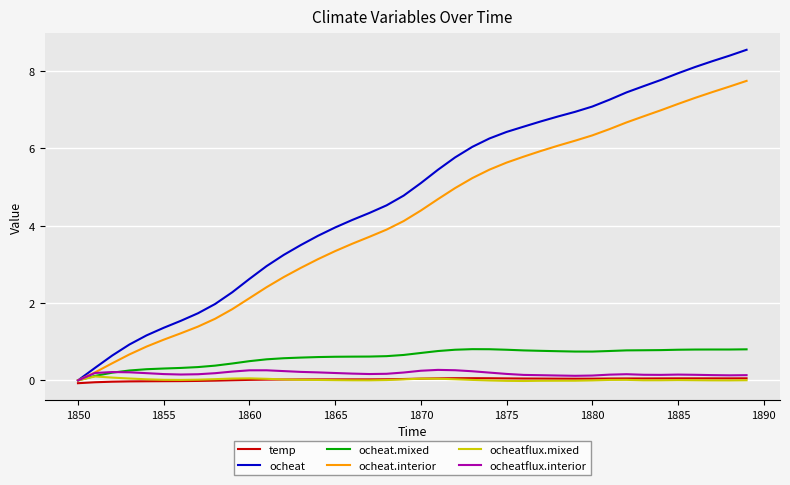

What are all the series names shown in the legend?

temp, ocheat, ocheat.mixed, ocheat.interior, ocheatflux.mixed, ocheatflux.interior